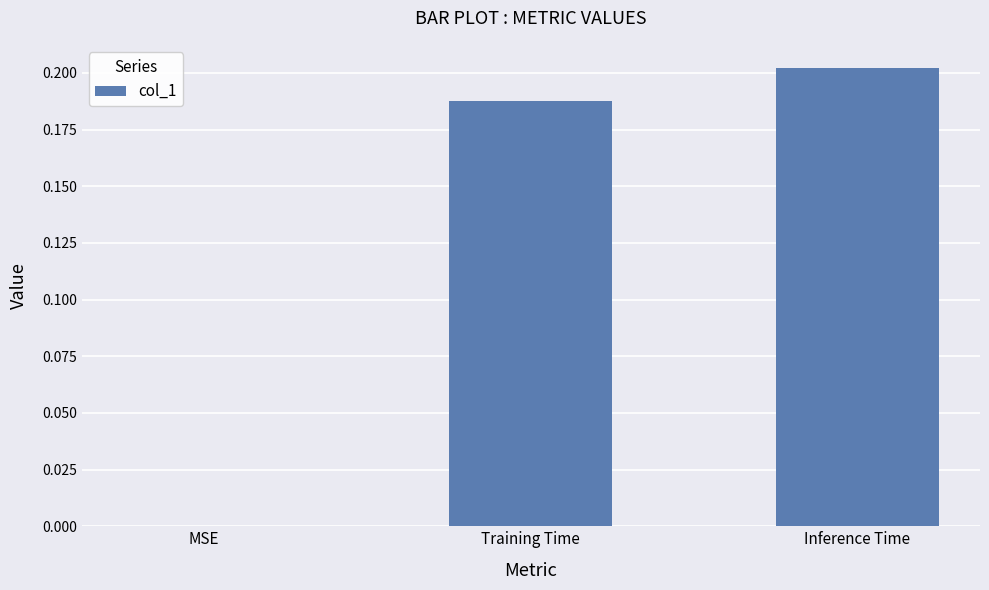

The value at Inference Time is 0.1. True or false?

False